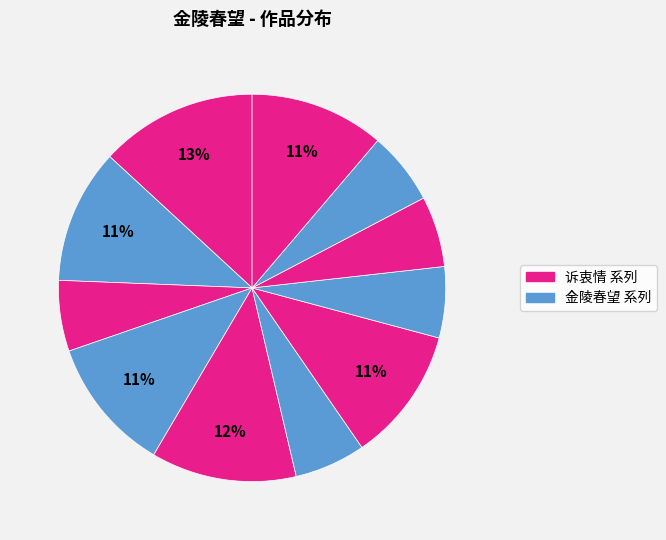

How many segments does this pie chart have?

11